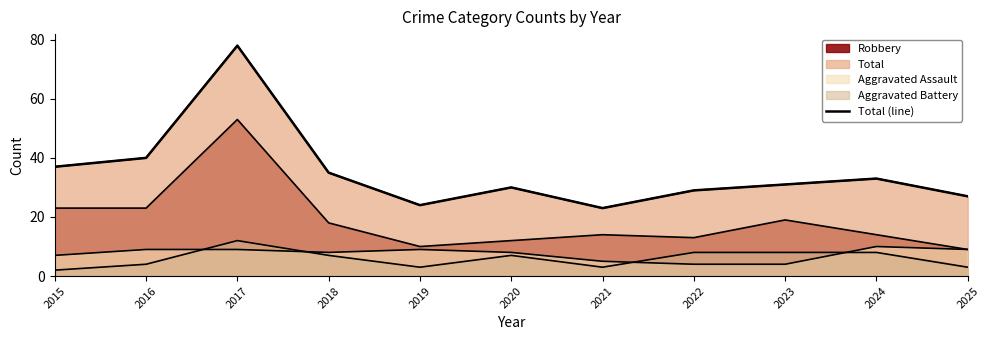

What is the maximum value shown in the chart?

78